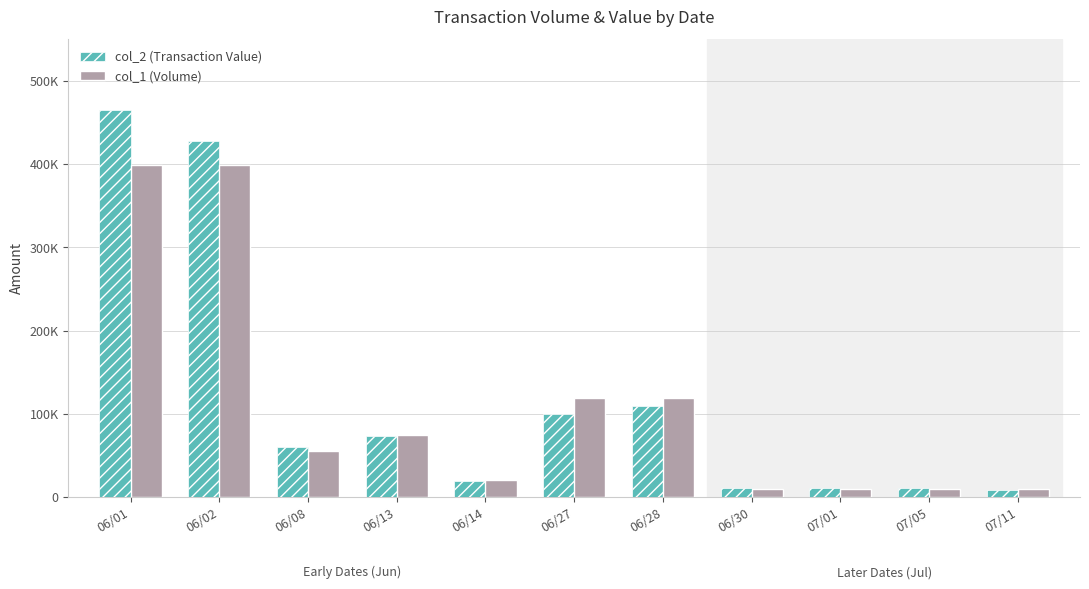

Reading left to right, transcribe all the data shown in this chart.

col_2 (Transaction Value): 06/01=464860	06/02=427930	06/08=59950	06/13=73450	06/14=18600	06/27=99960	06/28=109480	06/30=11200	07/01=10800	07/05=10500	07/11=8200
col_1 (Volume): 06/01=399000	06/02=399000	06/08=55000	06/13=75000	06/14=20000	06/27=119000	06/28=119000	06/30=10000	07/01=10000	07/05=10000	07/11=10000